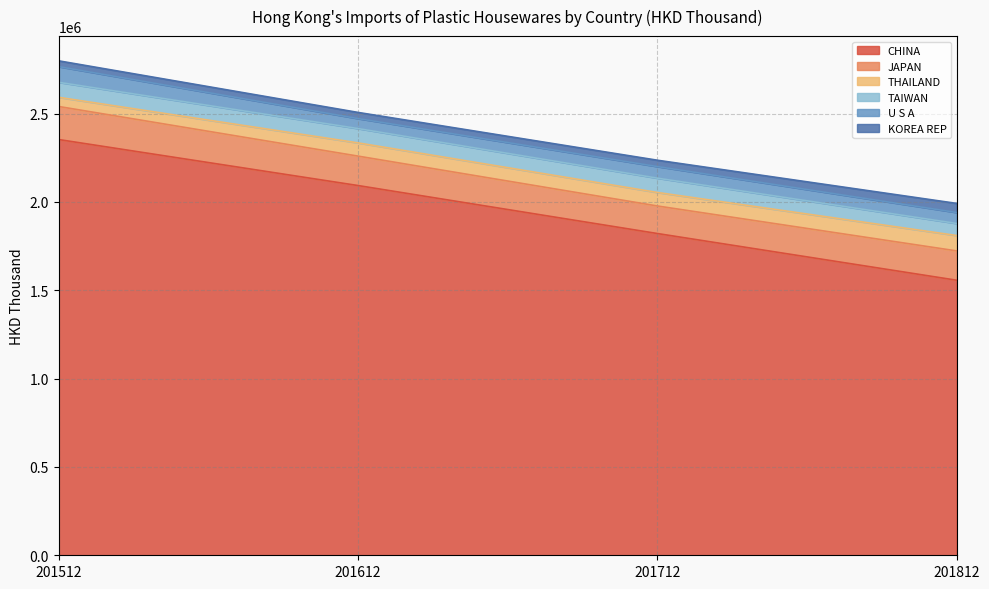

What is the difference between the maximum and second lowest values in the TAIWAN series?

3916.9